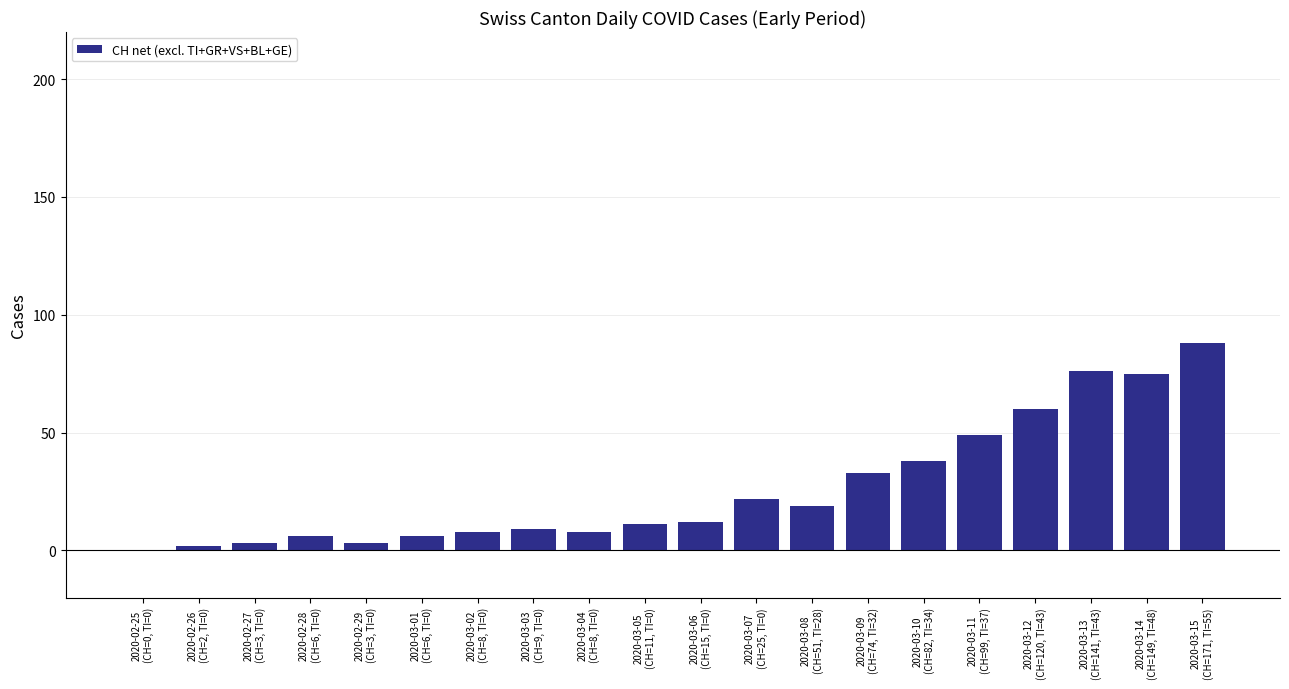

What is the maximum value shown in the chart?

88